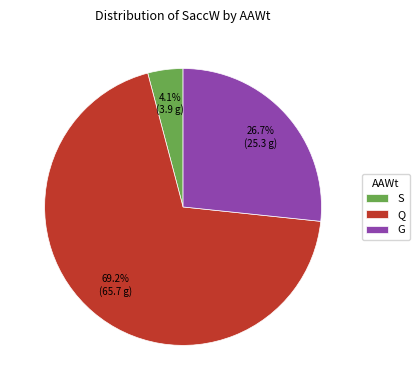

What is the ratio of the value at S to the value at G?

0.2